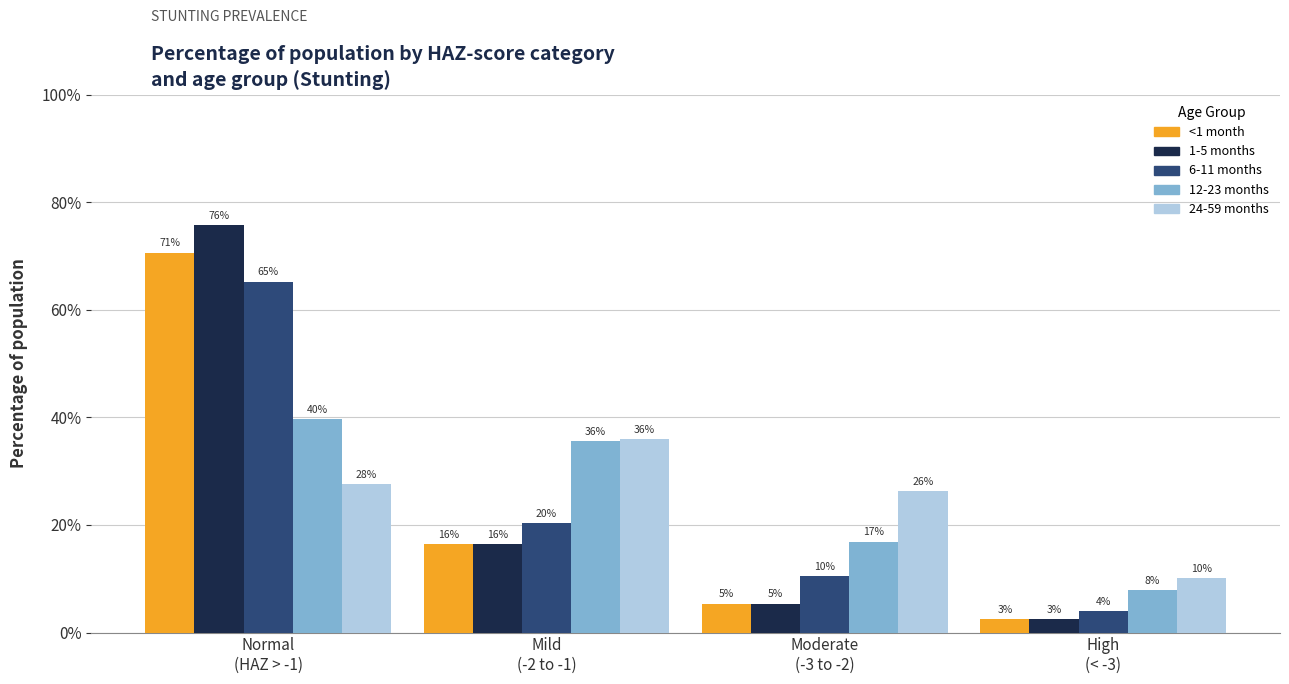

What are all the series names shown in the legend?

<1 month, 1-5 months, 6-11 months, 12-23 months, 24-59 months